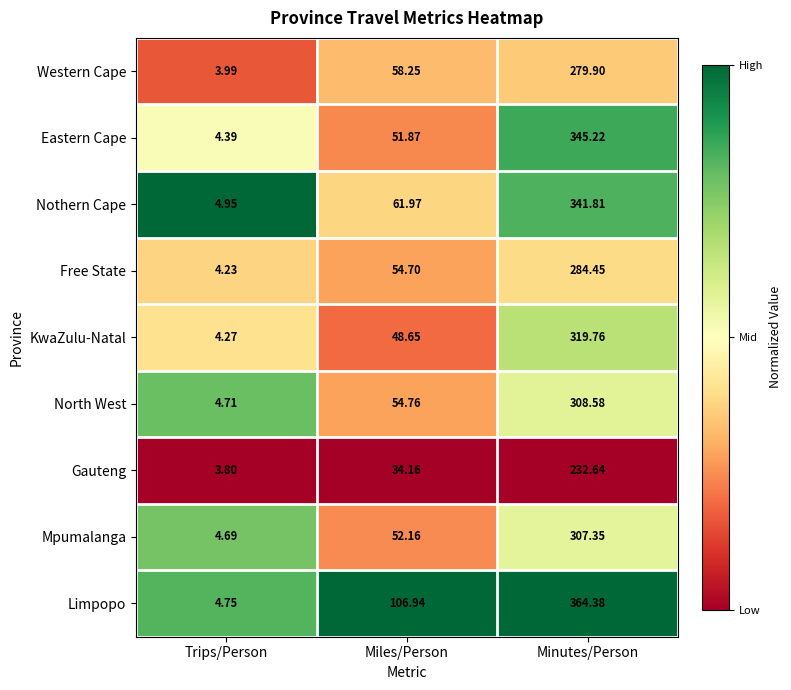

Which series has the widest spread of values?

Limpopo